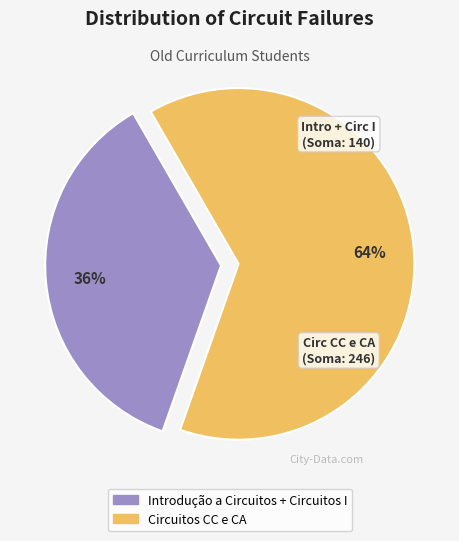

How many segments does this pie chart have?

2